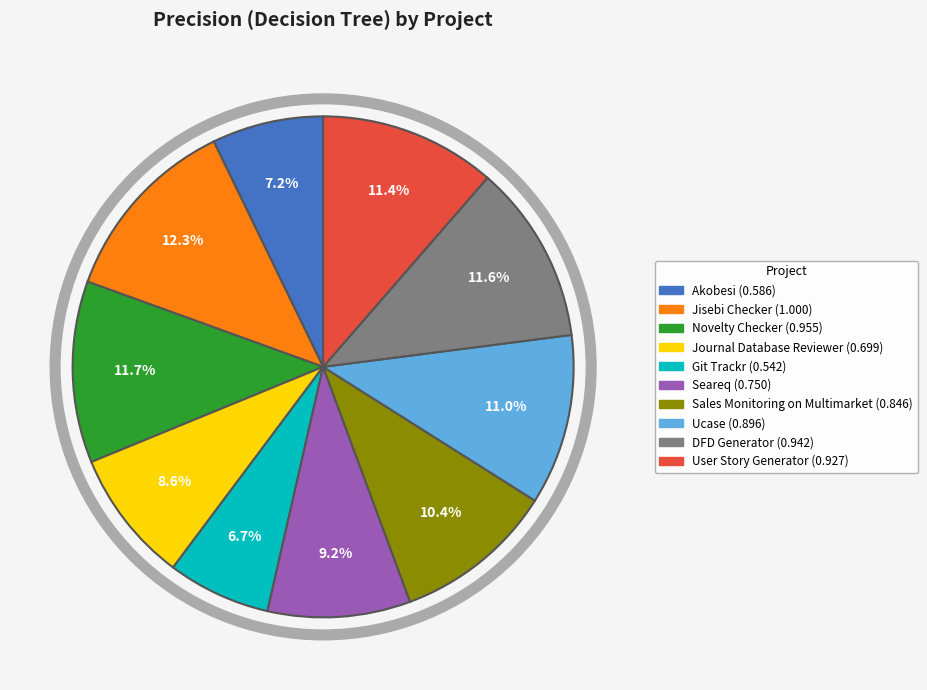

Which category has the smallest portion of the pie?

Git Trackr